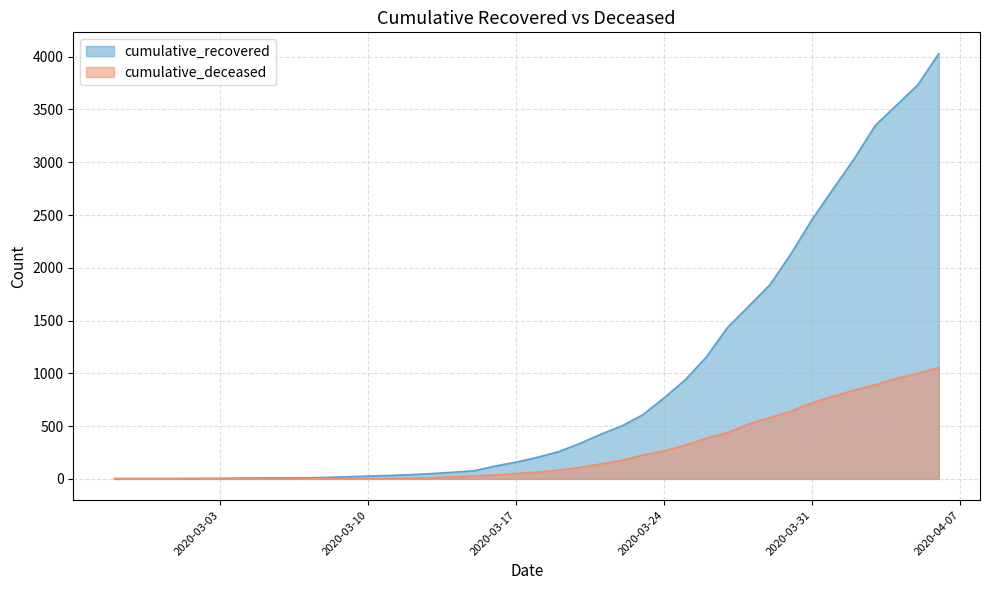

Does the chart display data point markers on the line(s)?

No